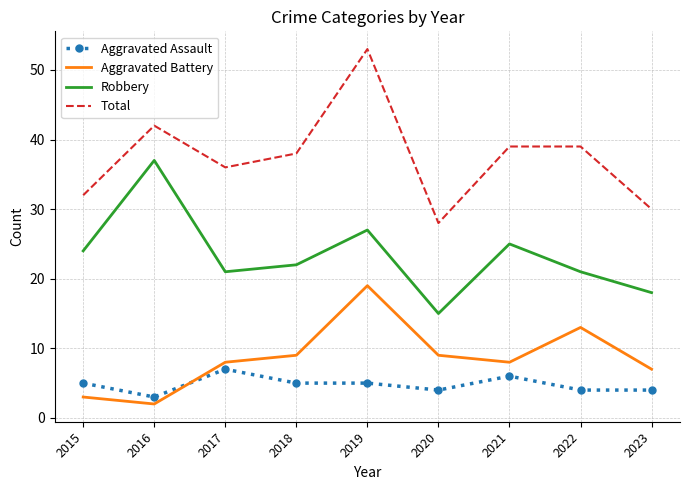

At which category is the sum across all series the highest?

2019